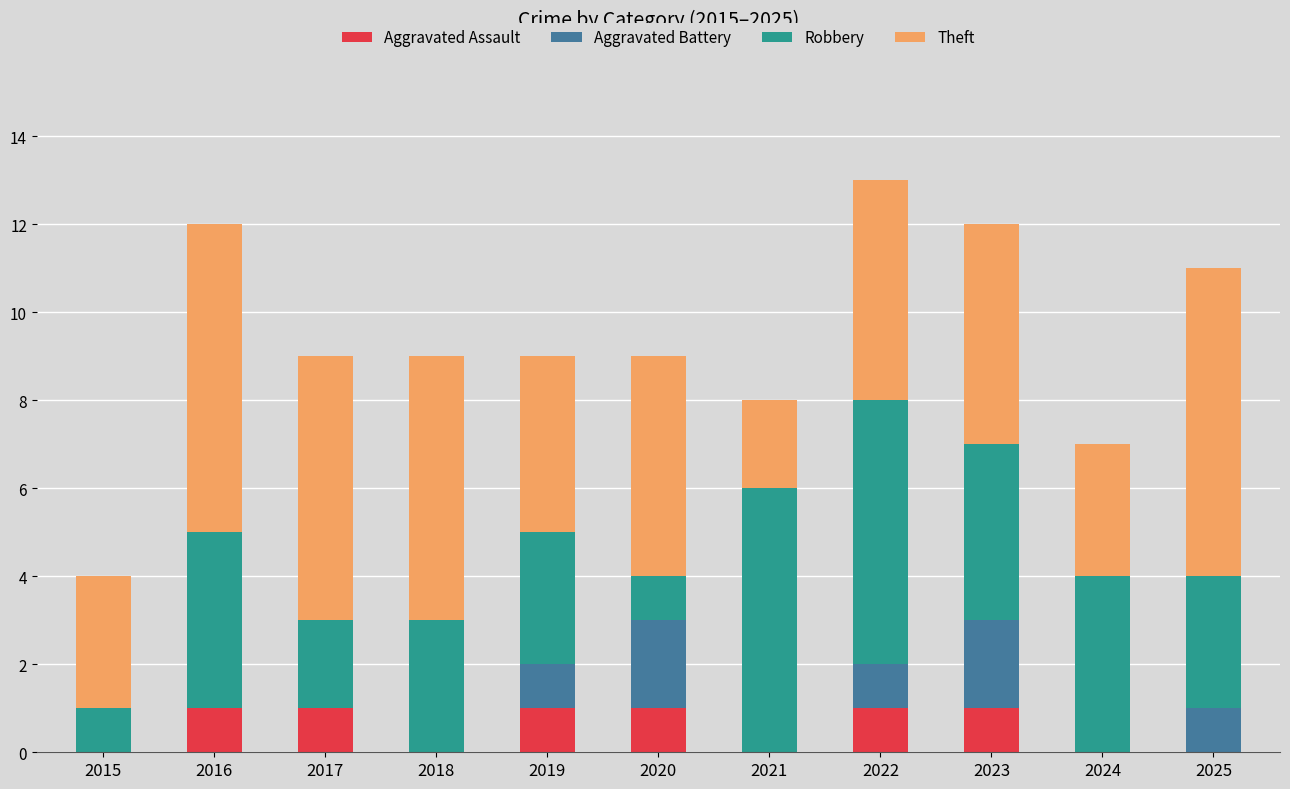

The Aggravated Assault series shows 0 at 2021. True or false?

True